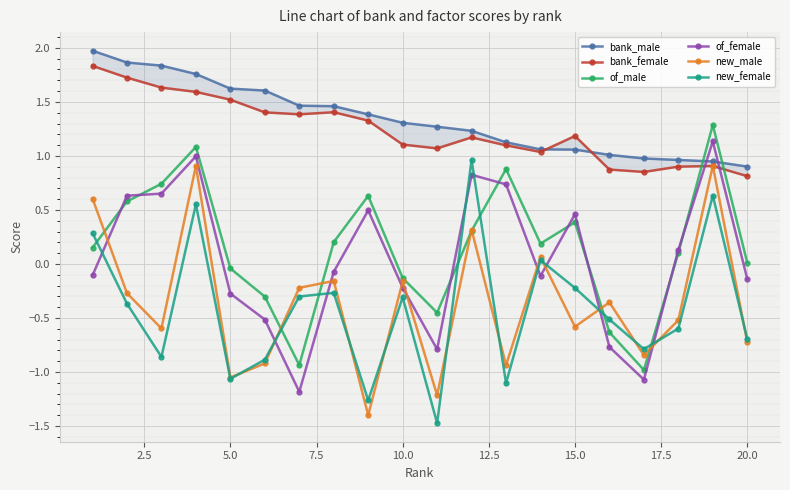

What is the highest value of the new_female series?

1.0